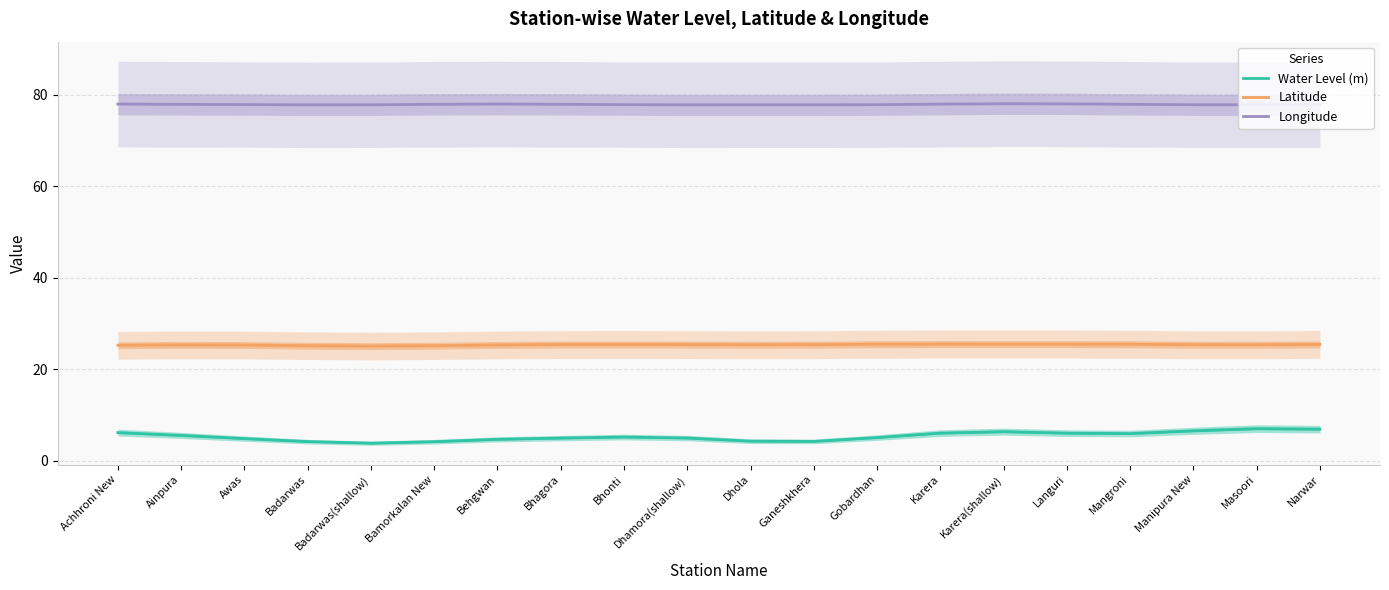

Is this an area chart (filled region under the line)?

No